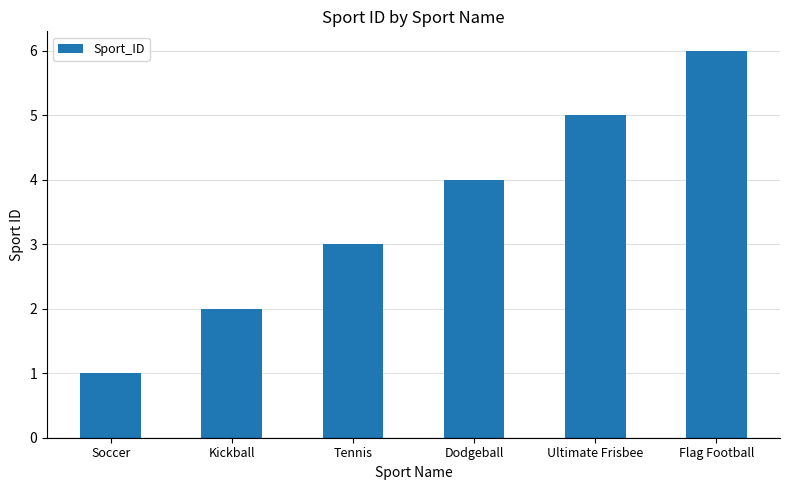

The chart shows a value of 4 at Dodgeball. True or false?

True